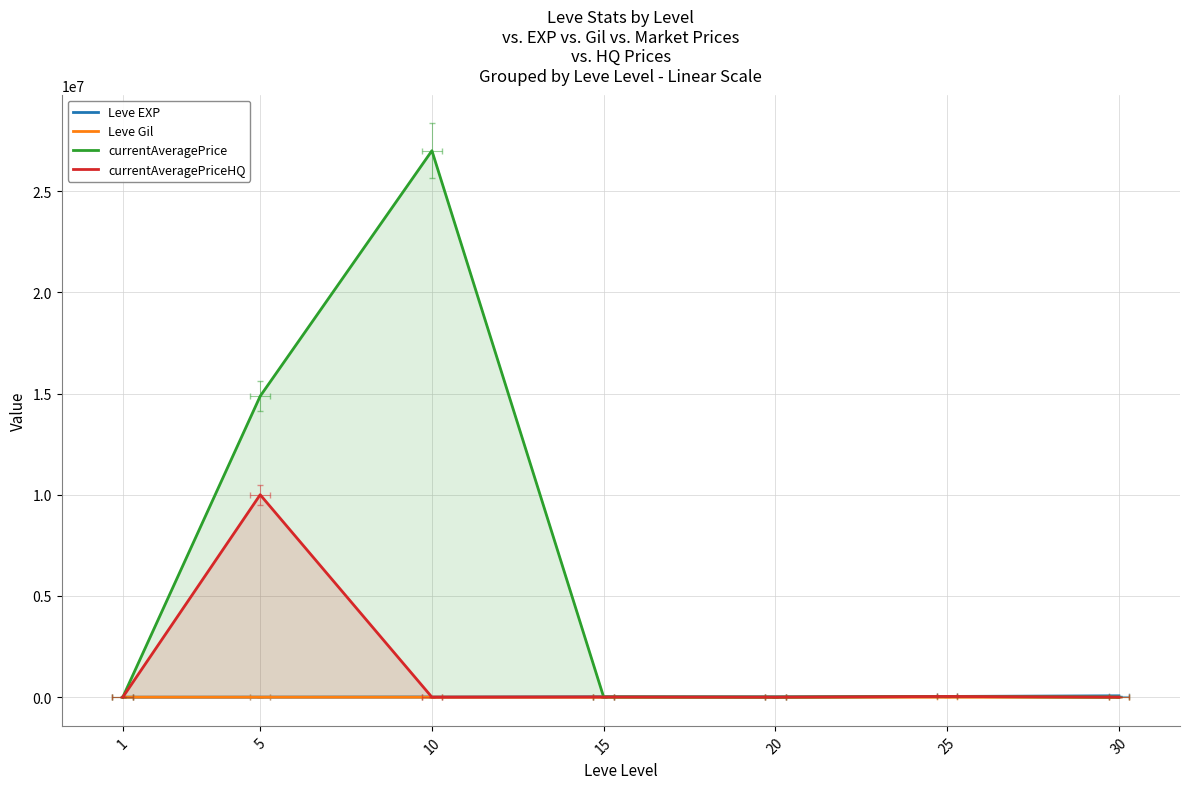

Which label corresponds to the largest value in the chart?

10